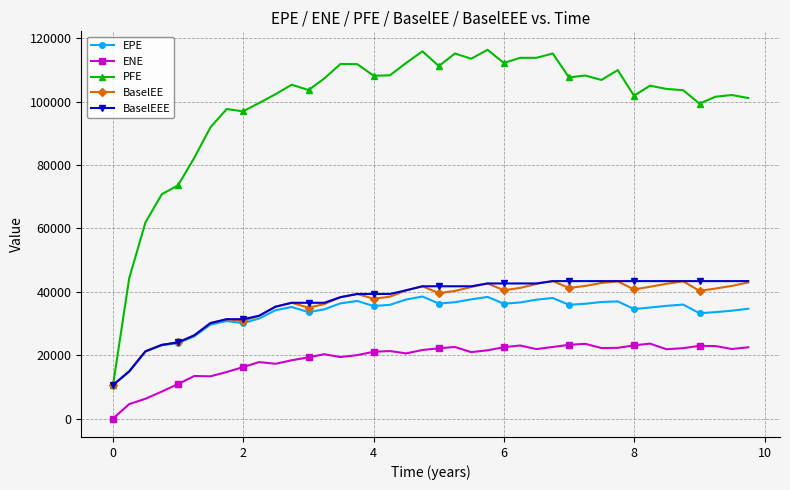

In EPE, how many points are lower than both neighbors (excluding endpoints)?

8